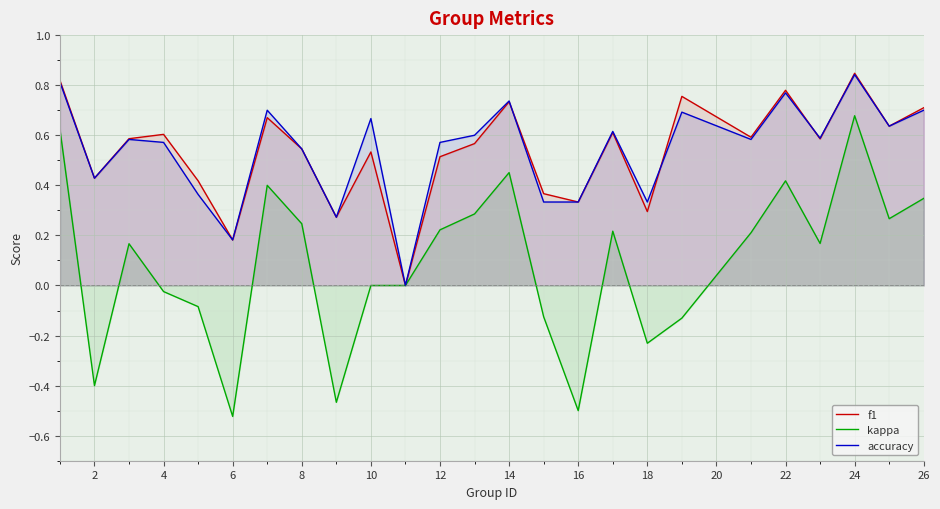

True or false: accuracy and f1 intersect in this chart.

True